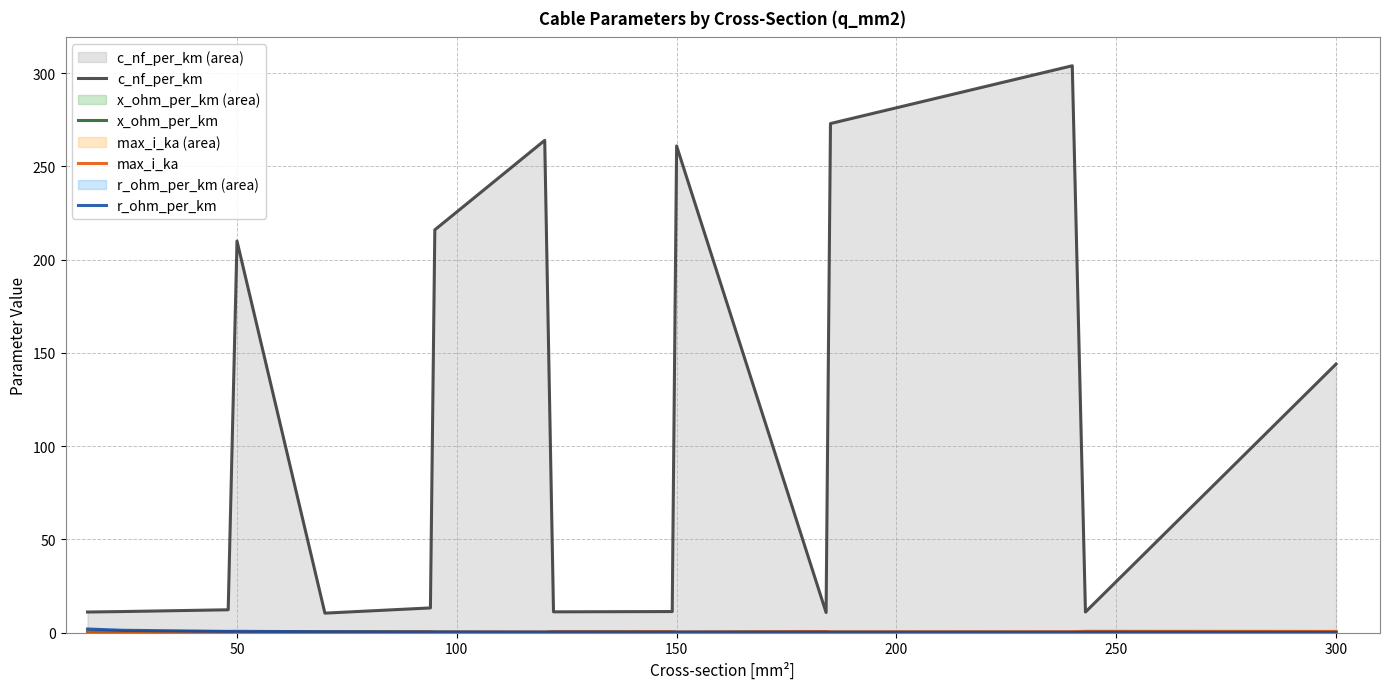

In x_ohm_per_km, how many points are lower than both neighbors (excluding endpoints)?

4